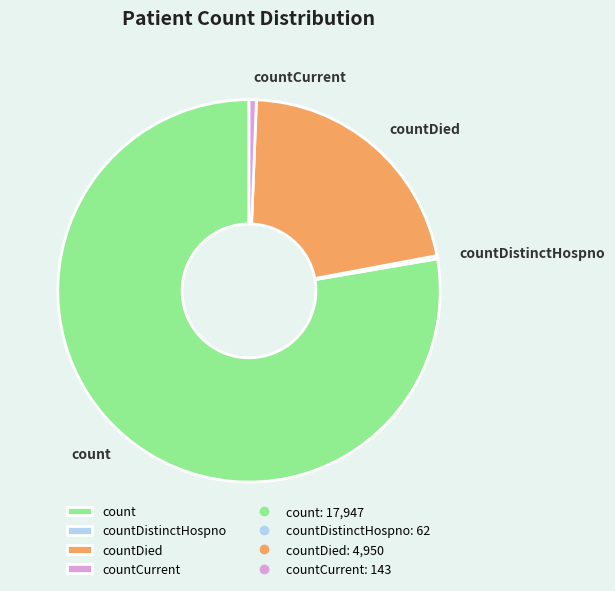

Does any single category account for the majority?

Yes